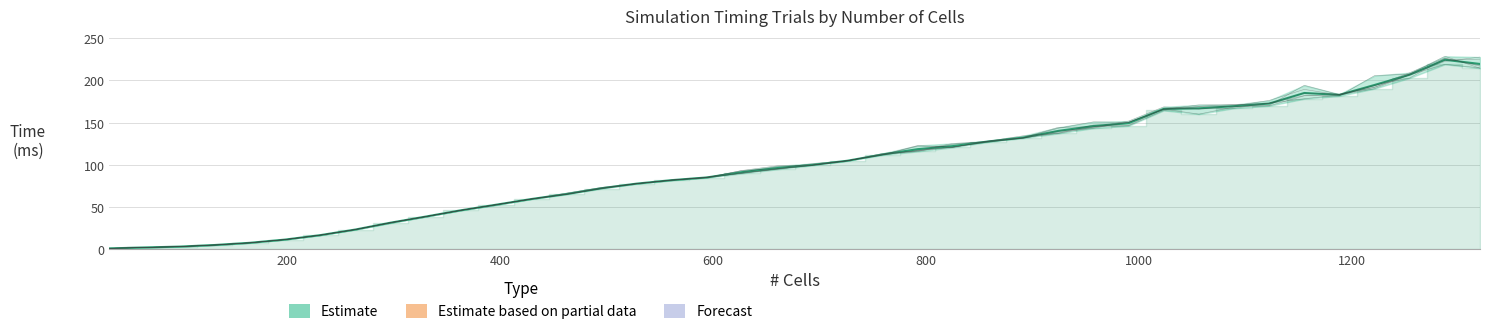

Count the number of data series in this chart.

1